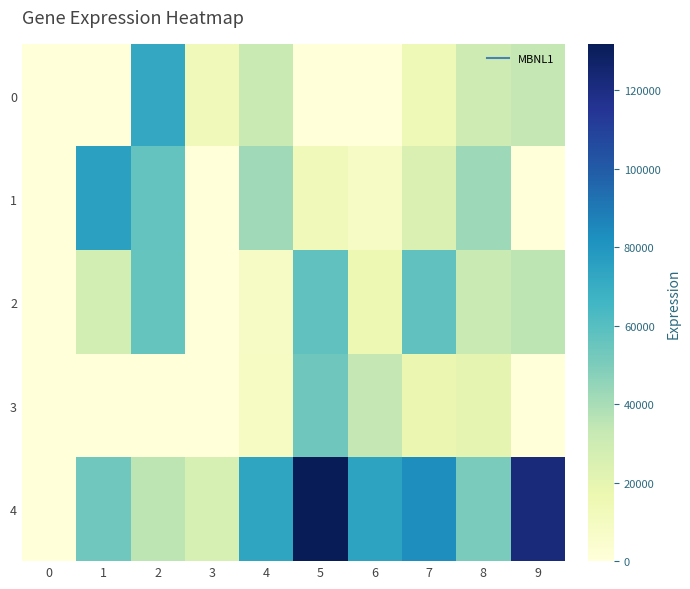

Which category has the highest value across all series?

5